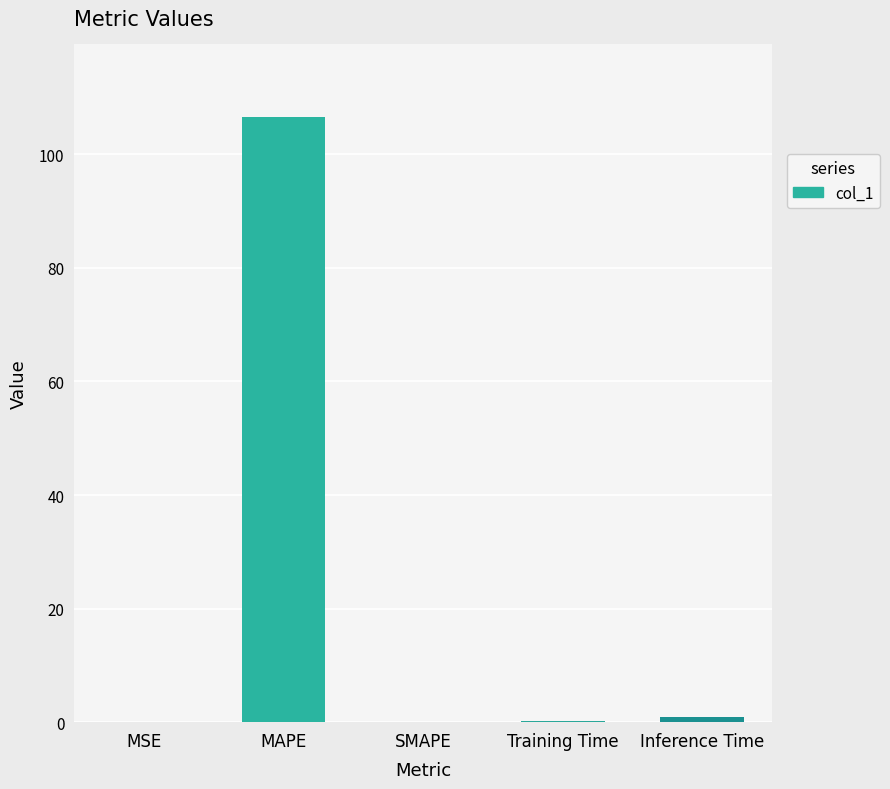

What value does the data have at MAPE?

106.5